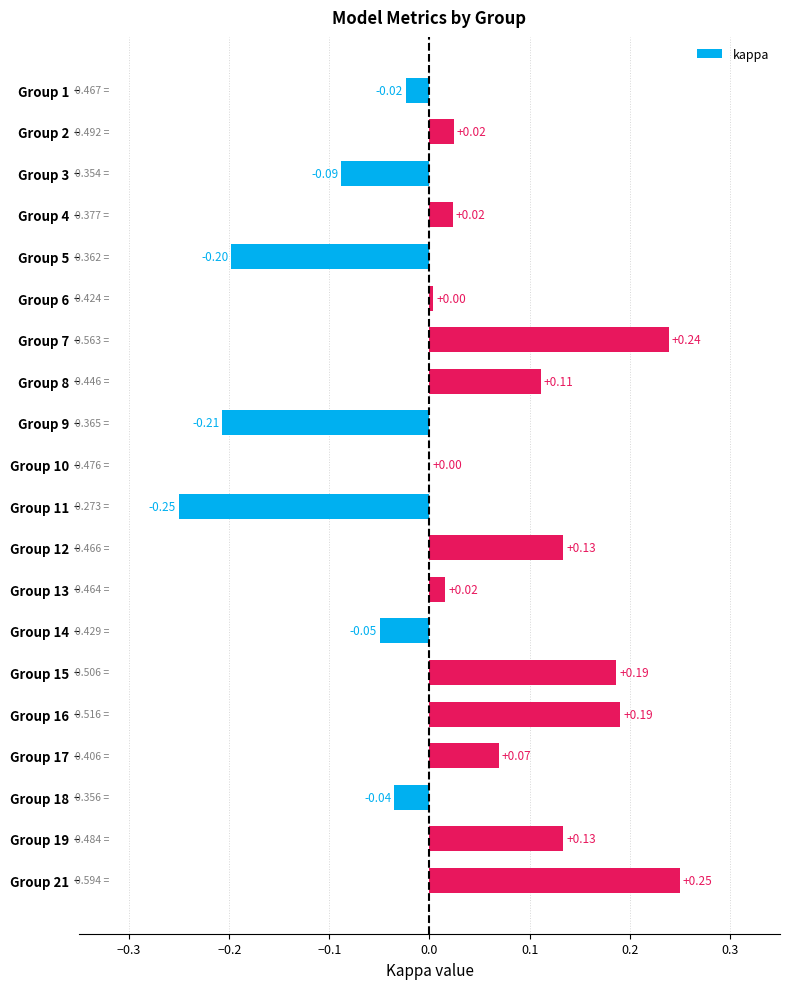

At which category does the chart reach its peak across all series?

Group 21